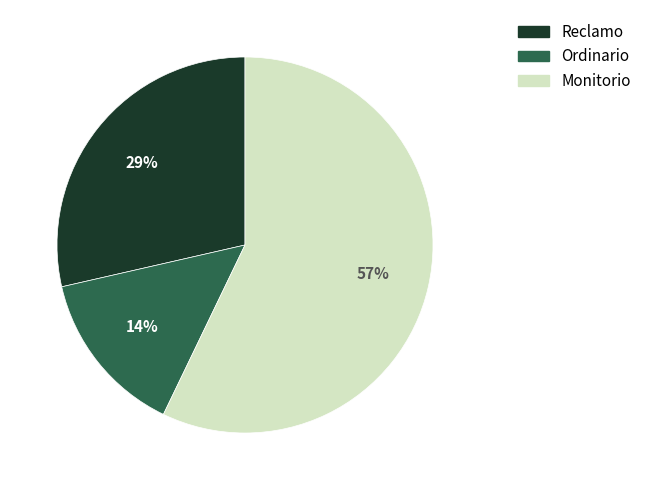

Which category has the smallest portion of the pie?

Ordinario